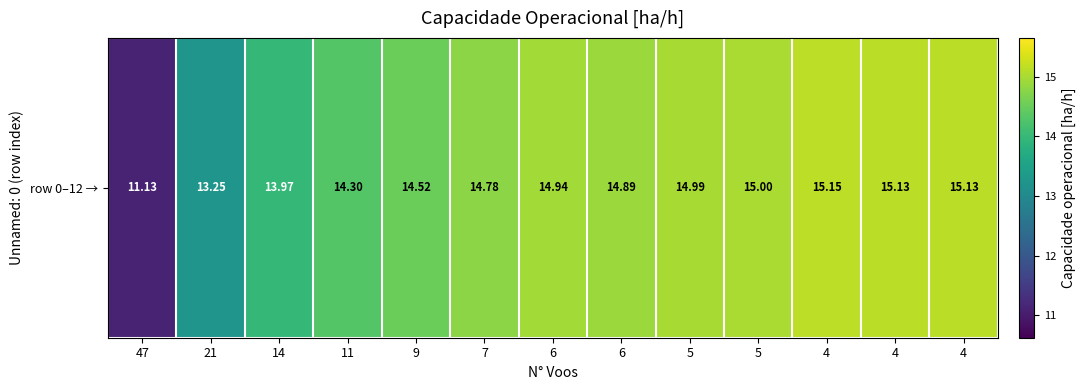

What is the difference between the maximum and minimum values?

4.0